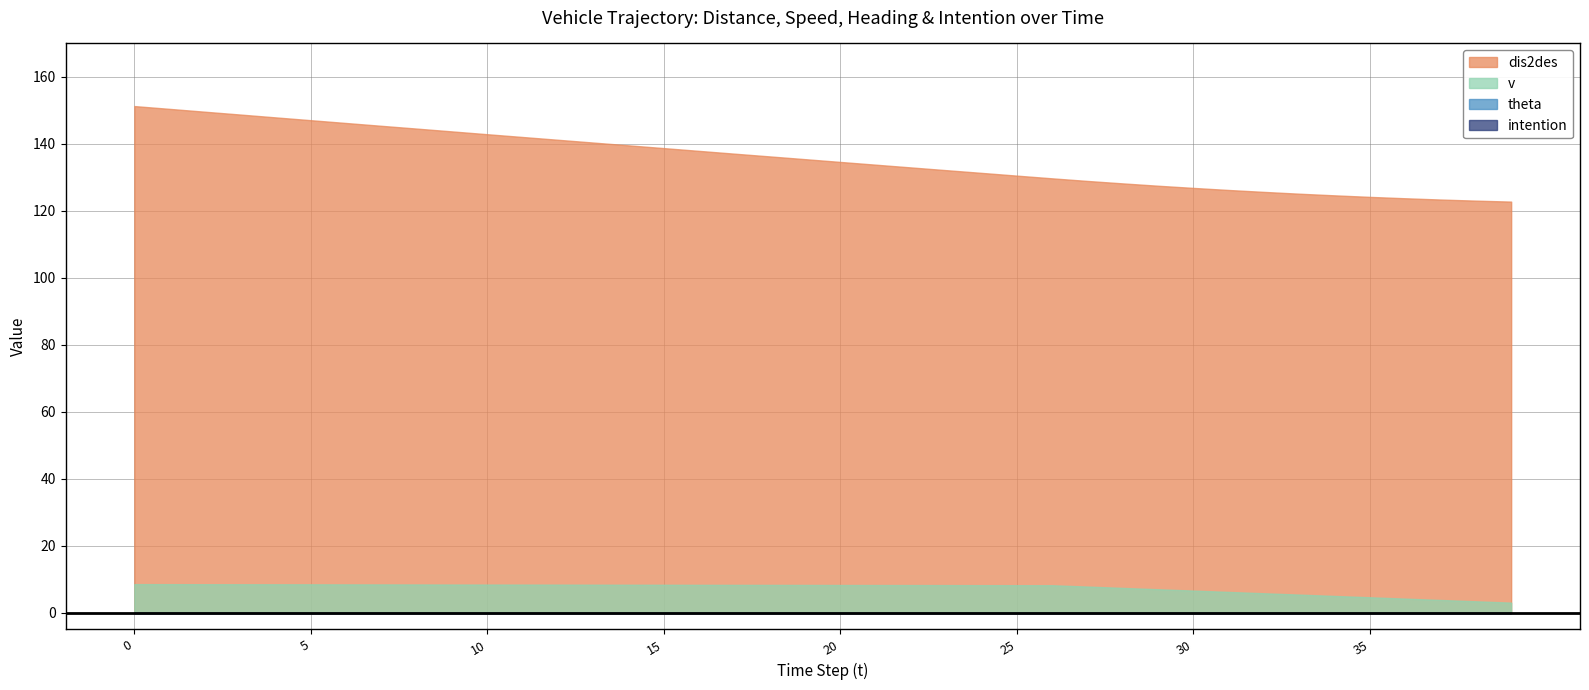

What are all the series names shown in the legend?

dis2des, v, theta, intention